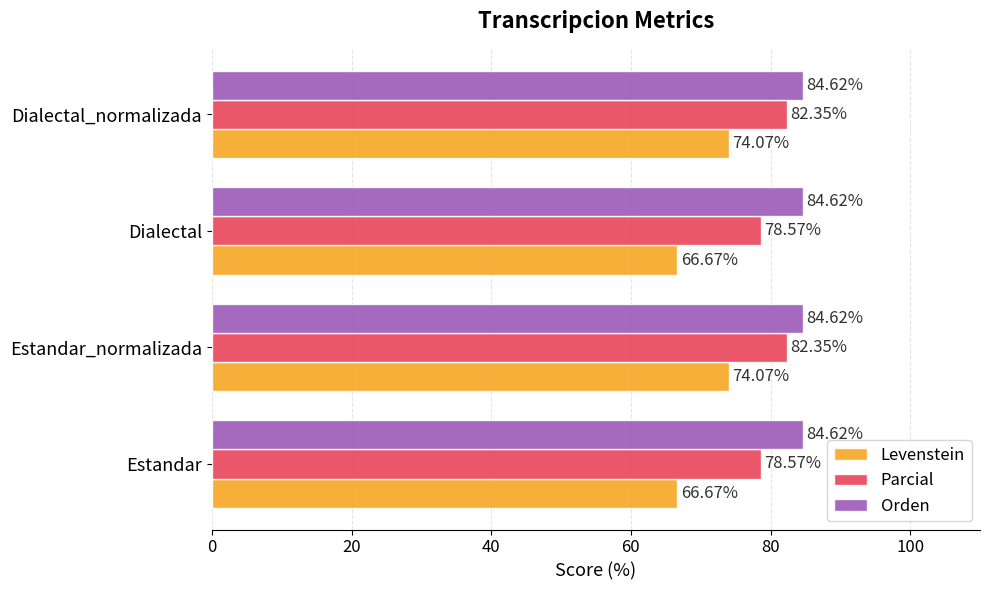

What is the smallest value displayed?

66.7